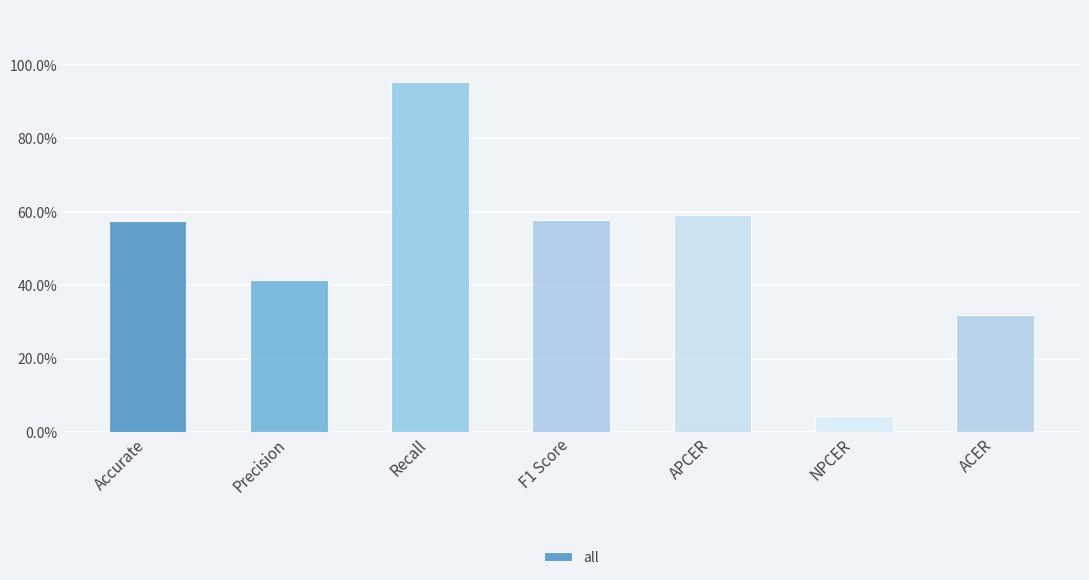

Does the chart contain any negative values?

No